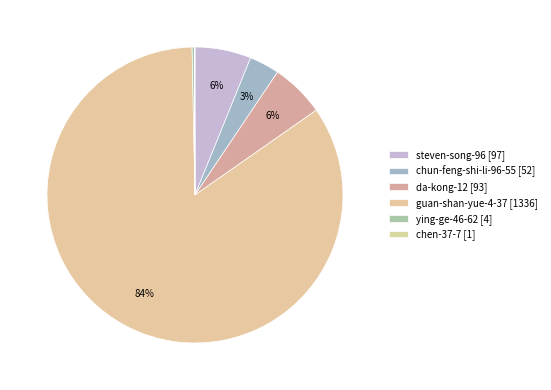

Combined, do guan-shan-yue-4-37 and chen-37-7 account for over 50%?

Yes